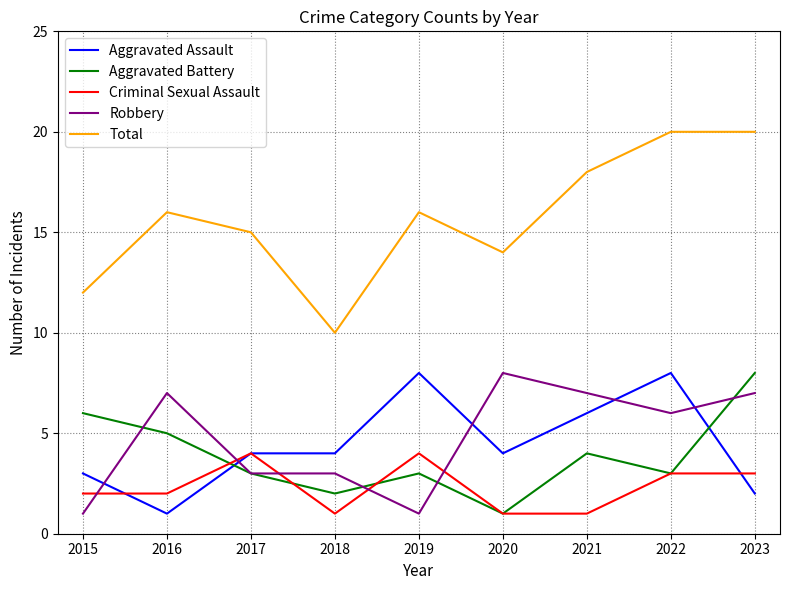

Reading left to right, transcribe all the data shown in this chart.

Aggravated Assault: 2015=3	2016=1	2017=4	2018=4	2019=8	2020=4	2021=6	2022=8	2023=2
Aggravated Battery: 2015=6	2016=5	2017=3	2018=2	2019=3	2020=1	2021=4	2022=3	2023=8
Criminal Sexual Assault: 2015=2	2016=2	2017=4	2018=1	2019=4	2020=1	2021=1	2022=3	2023=3
Robbery: 2015=1	2016=7	2017=3	2018=3	2019=1	2020=8	2021=7	2022=6	2023=7
Total: 2015=12	2016=16	2017=15	2018=10	2019=16	2020=14	2021=18	2022=20	2023=20